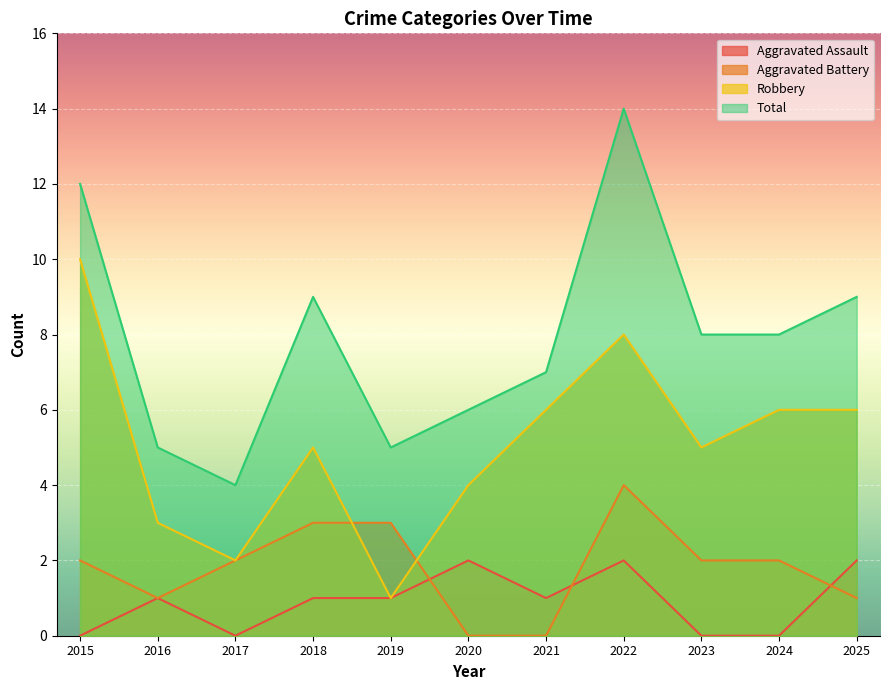

Where is Robbery nearest to the value 5?

2018